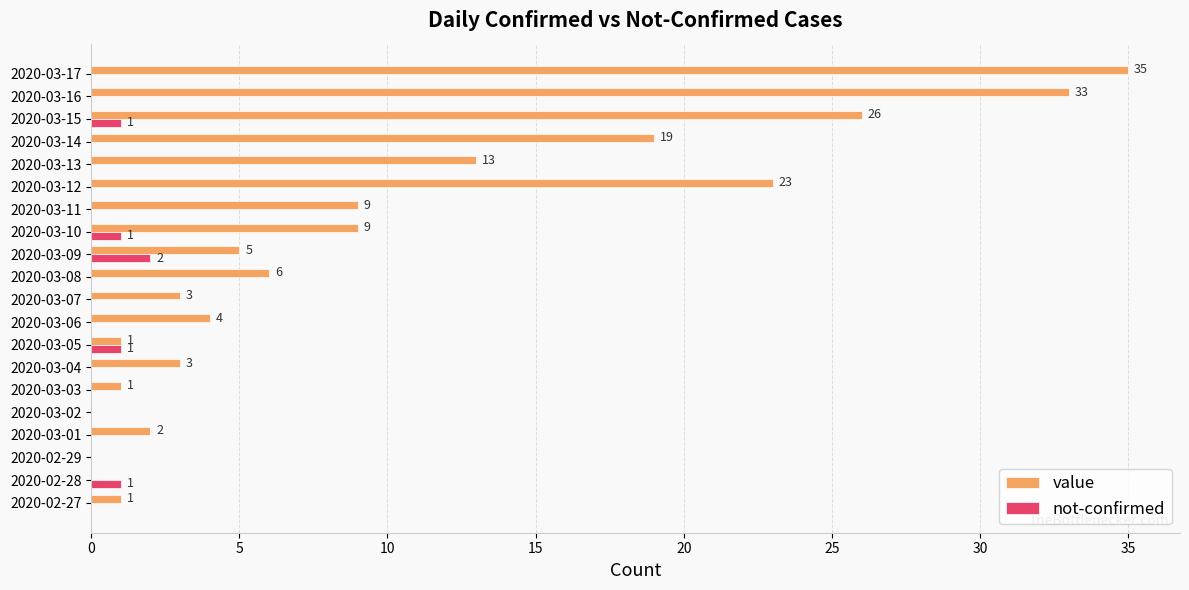

The value of value at 2020-03-06 is 6. True or false?

False